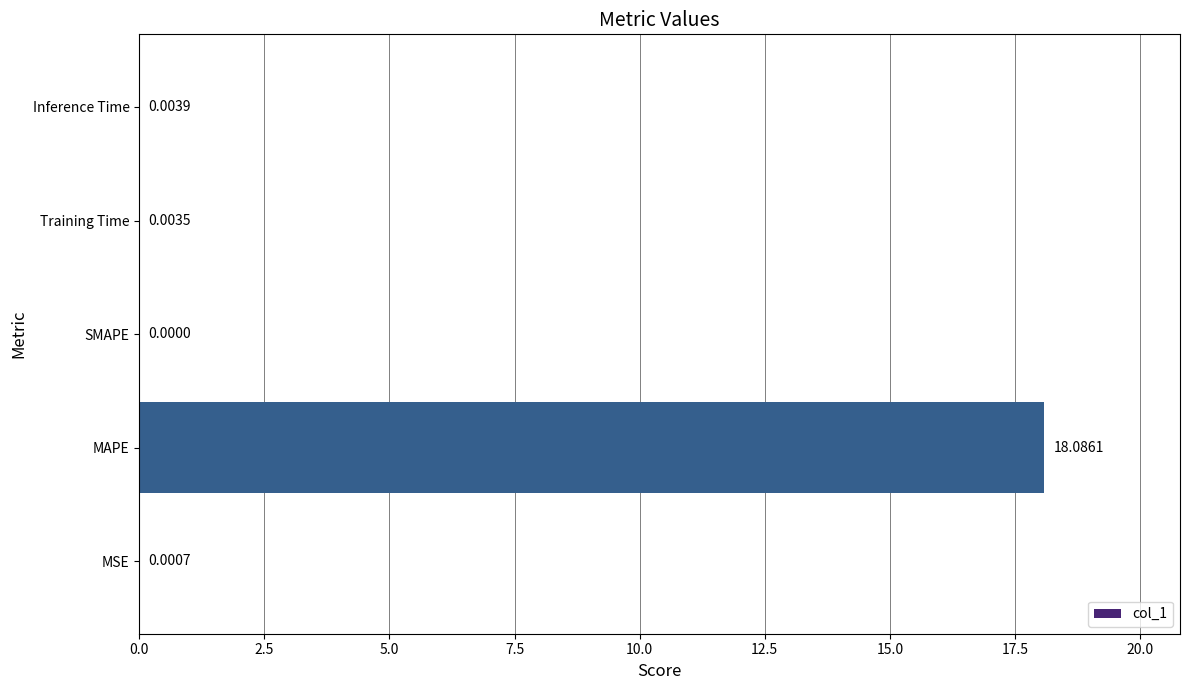

What is the sum of all values?

18.1